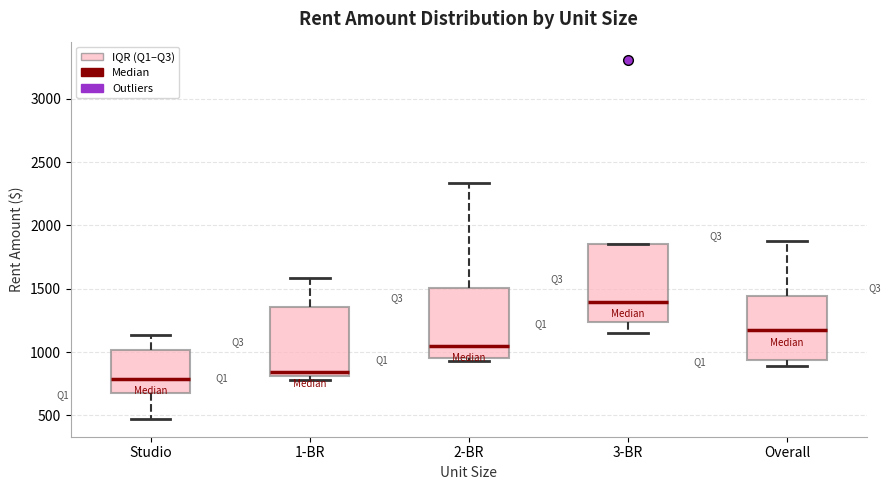

Where does the upper whisker of the box for 1-BR end on the y-axis? The values are not printed on the chart, so give them approximately, as read against the axis.

1600